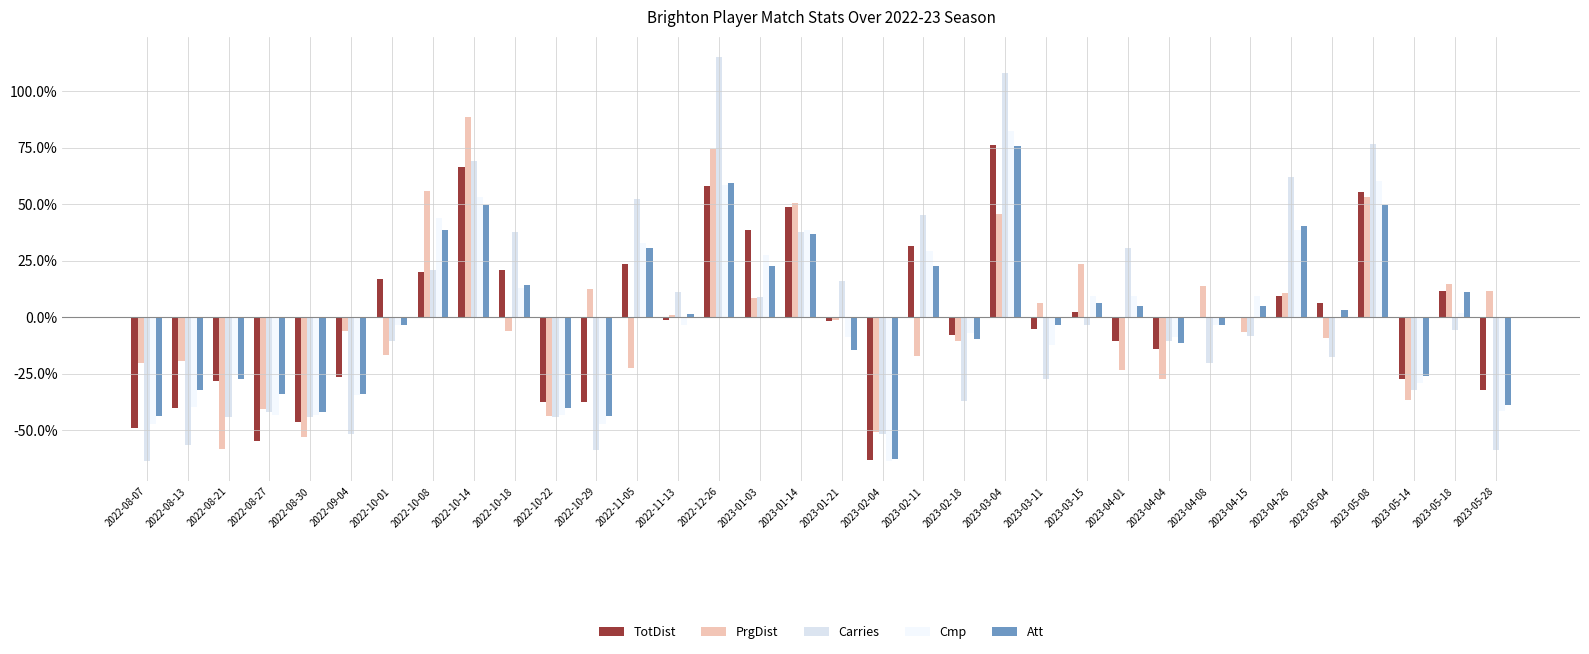

Which series has the largest range (max minus min)?

Carries